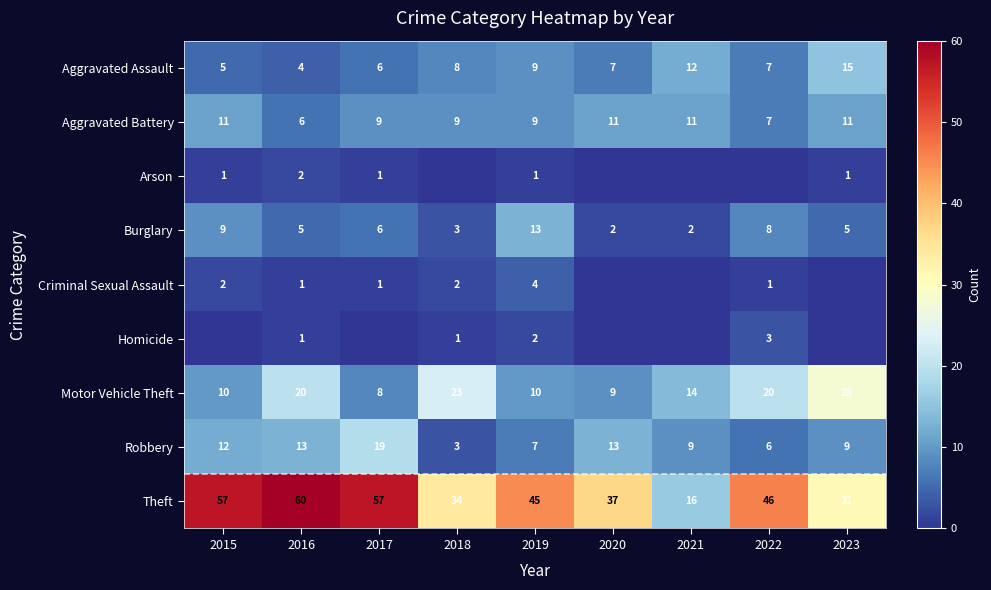

Is the value of Motor Vehicle Theft at 2022 greater than the value of Robbery at 2022?

Yes